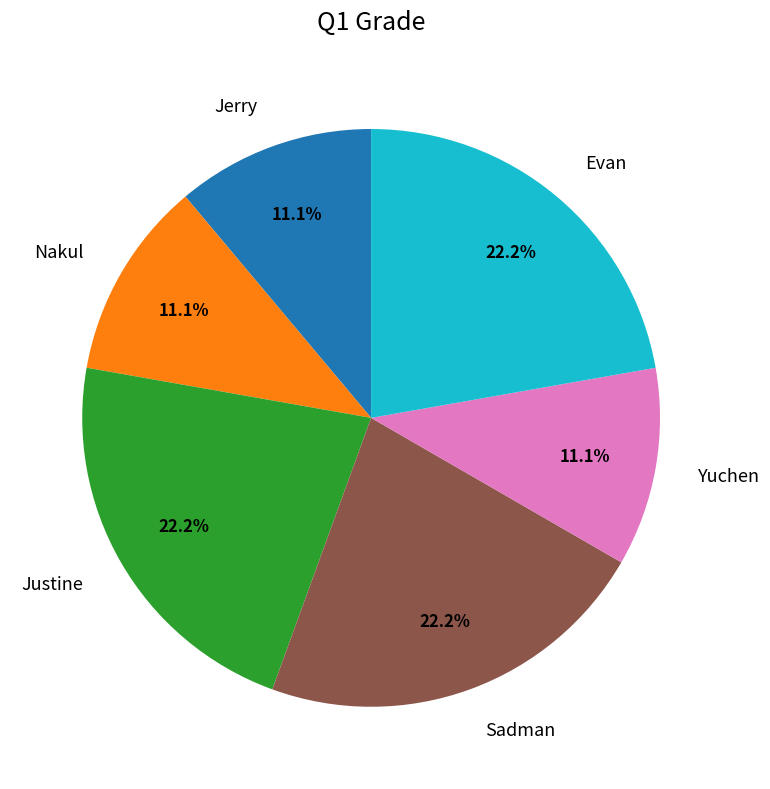

To the nearest percent, what portion does Jerry represent?

11%